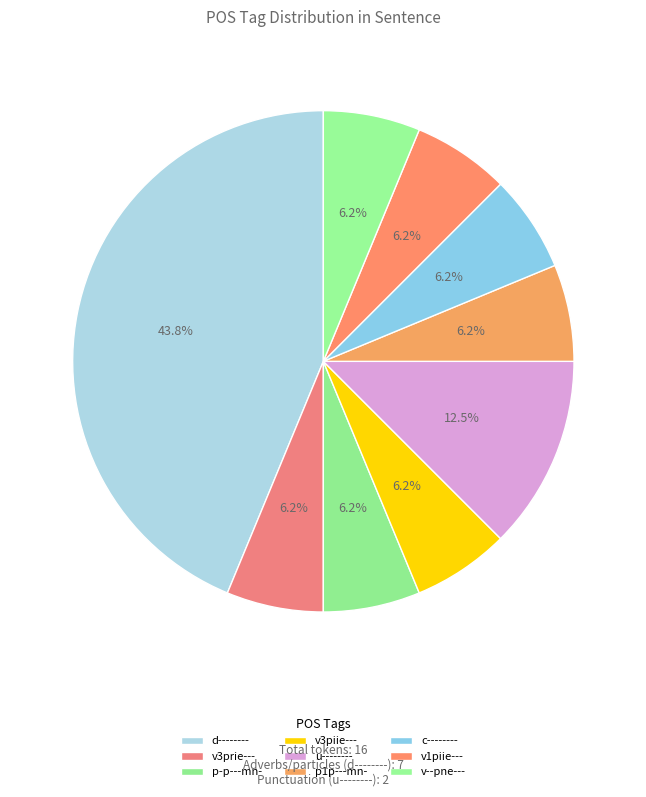

Approximately how many times larger is the value at v3prie--- compared to c--------?

1.0